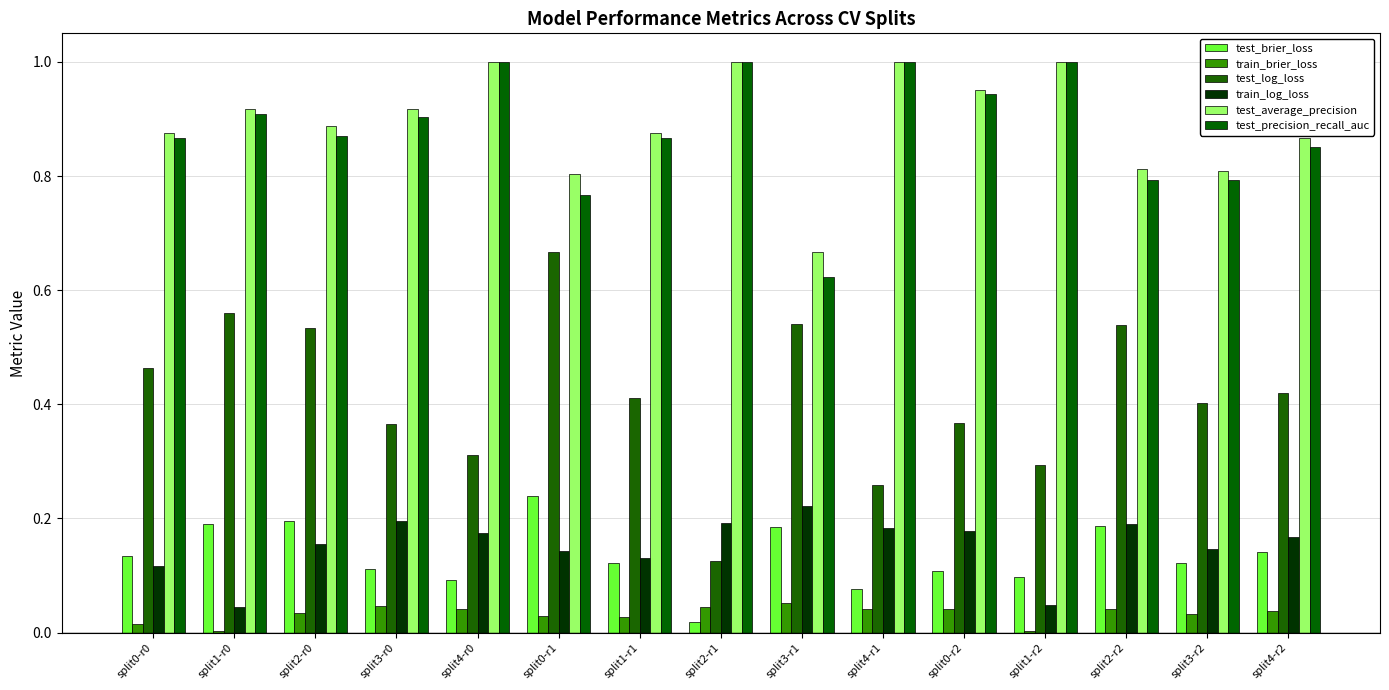

Which series has the widest spread of values?

test_log_loss